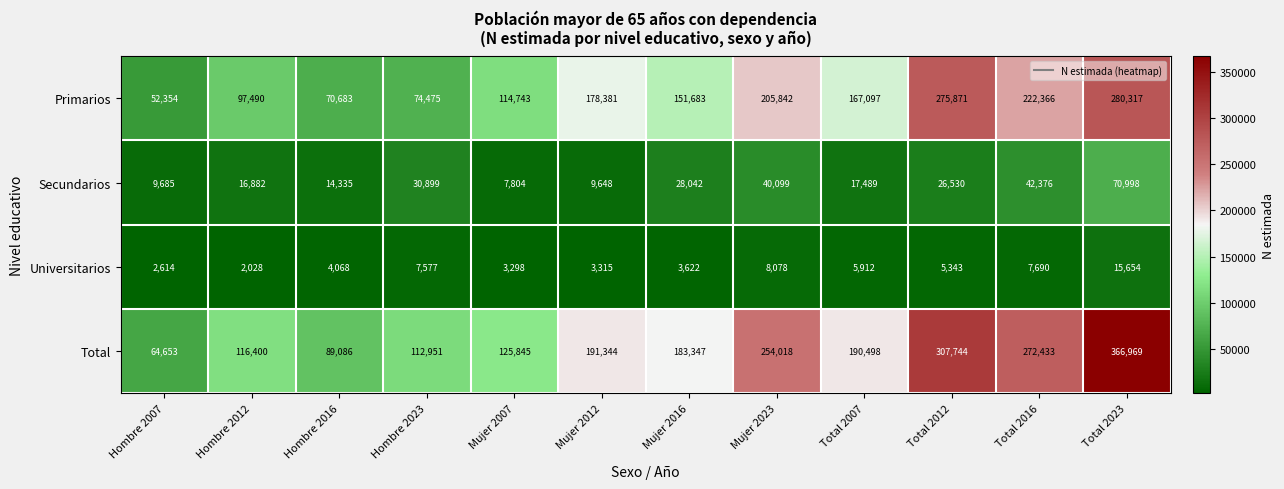

At which label does Total reach its peak?

Total 2023